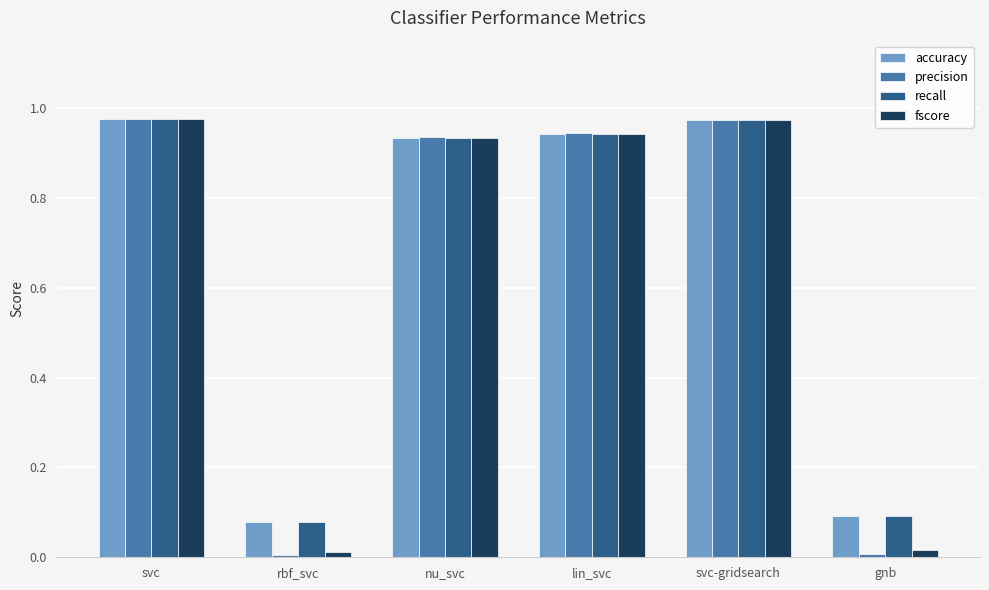

Is it true that recall equals 0.4 at svc?

False